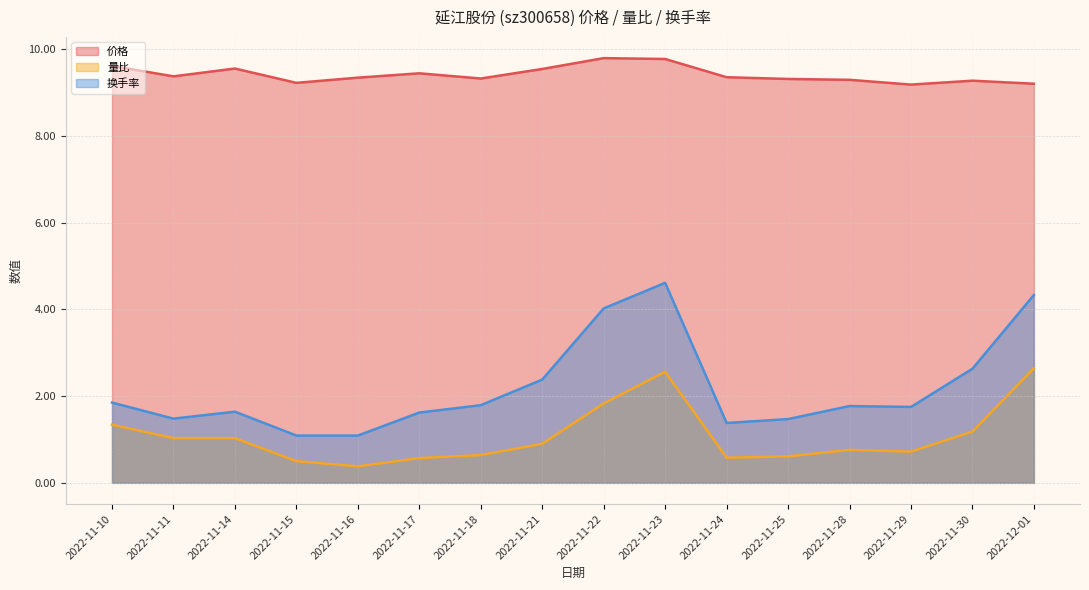

In 换手率, how many points are higher than both neighbors (excluding endpoints)?

3